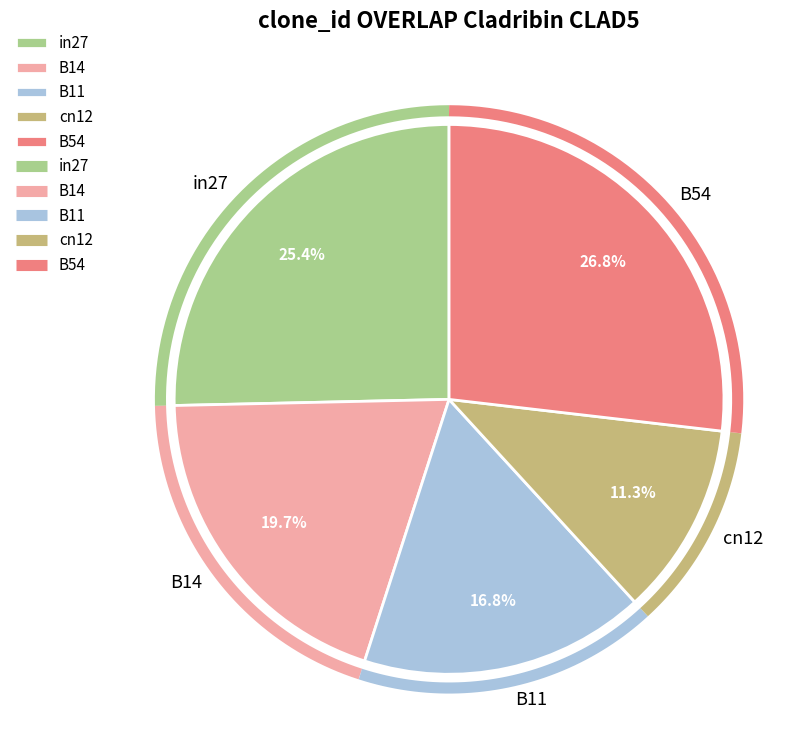

Which category has the biggest portion of the pie?

B54